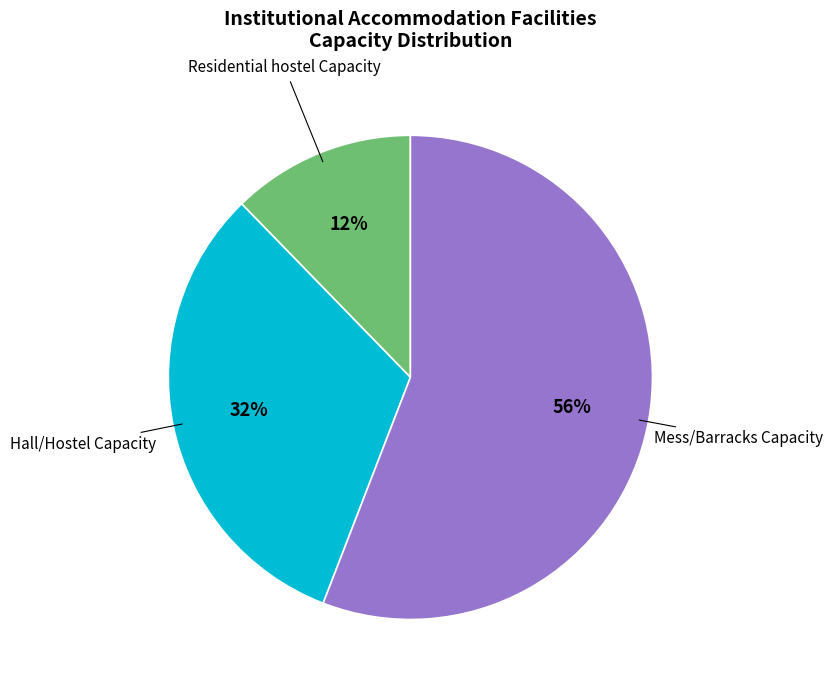

Is there any slice that represents more than half of the pie?

Yes